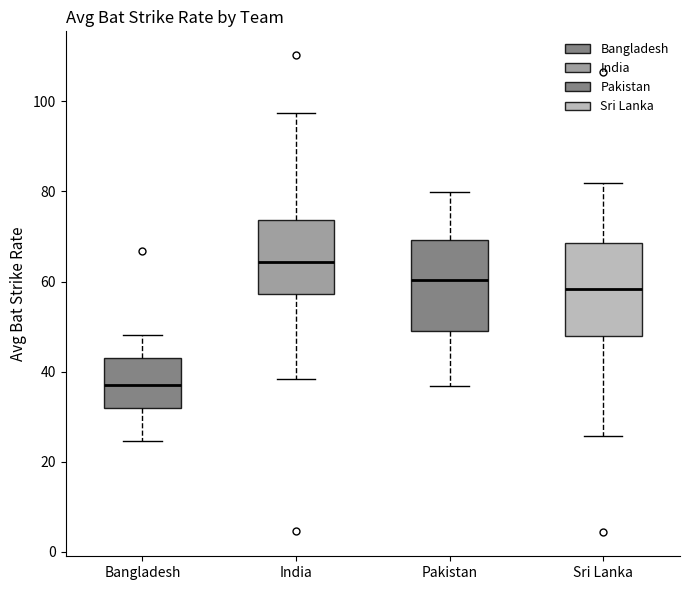

Reading left to right, read every box against the y-axis: the position of its median line, the range the box covers, and the ends of its whiskers. The values are not printed on the chart, so give them approximately, as read against the axis.

Bangladesh: median 38, box 32 to 44, whiskers 24 to 48
India: median 64, box 58 to 74, whiskers 38 to 98
Pakistan: median 60, box 50 to 70, whiskers 36 to 80
Sri Lanka: median 58, box 48 to 68, whiskers 26 to 82